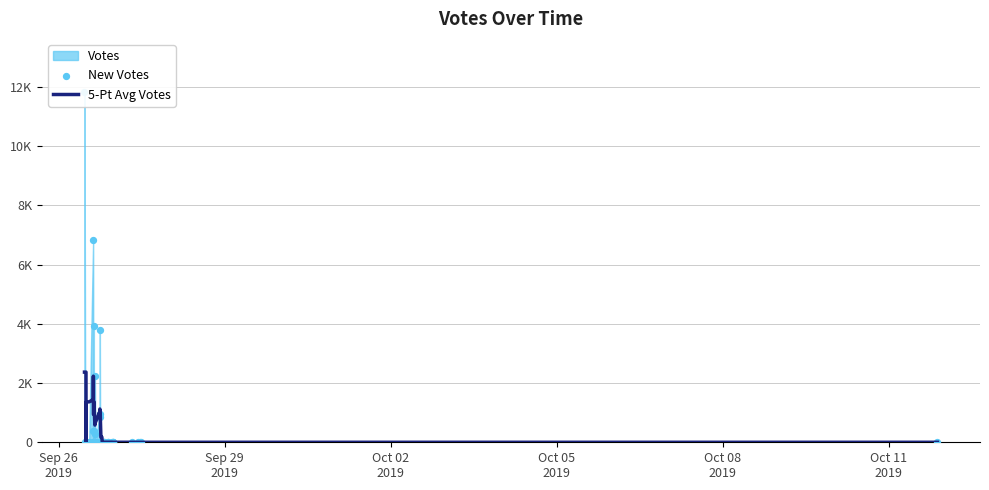

Which series has the largest Y range (max minus min)?

New Votes